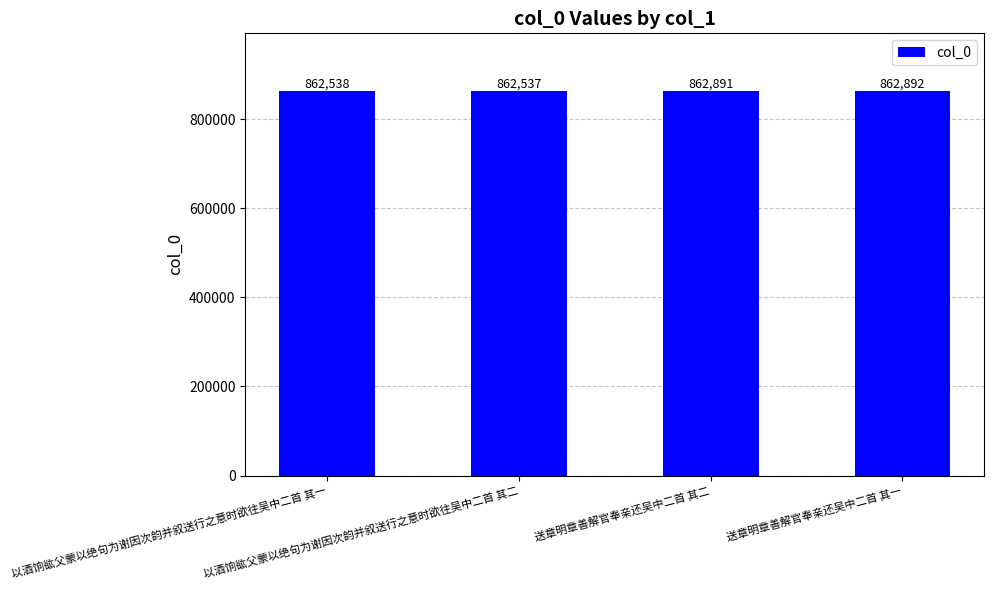

What is the label of the 1st bar from the left?

以酒饷谹父蒙以绝句为谢因次韵并叙送行之意时欲往吴中二首 其一